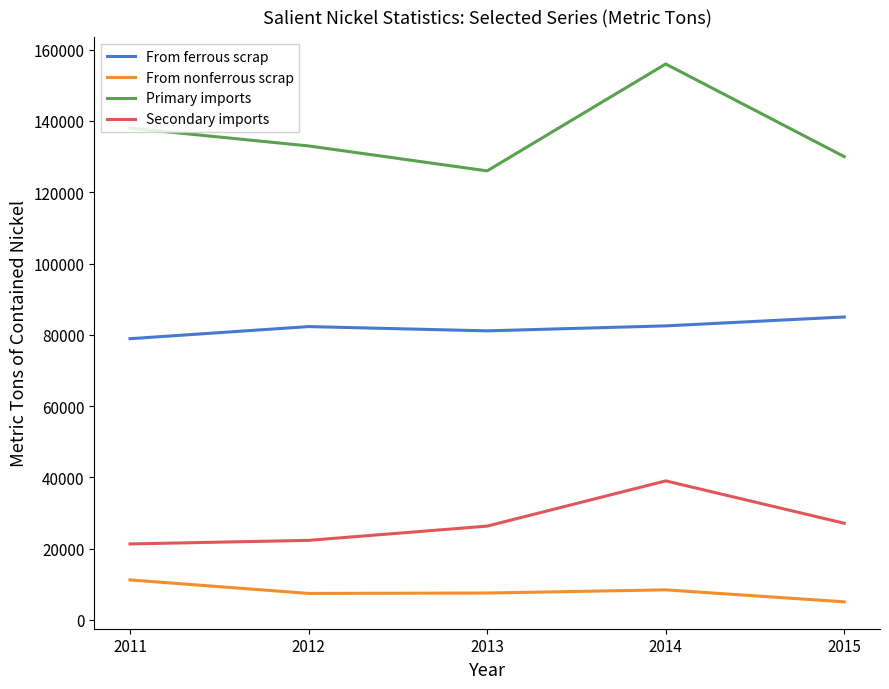

At 2012, list the series in order from largest to smallest.

Primary imports, From ferrous scrap, Secondary imports, From nonferrous scrap